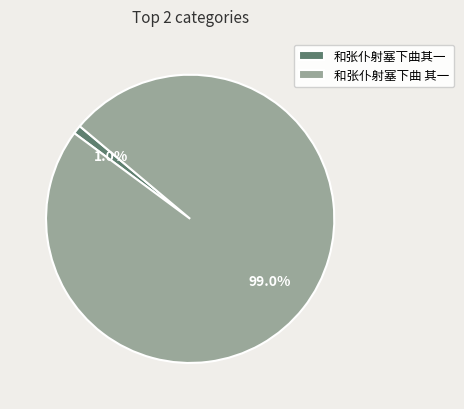

To the nearest percent, what is the combined percentage of 和张仆射塞下曲其一 and 和张仆射塞下曲 其一?

100%